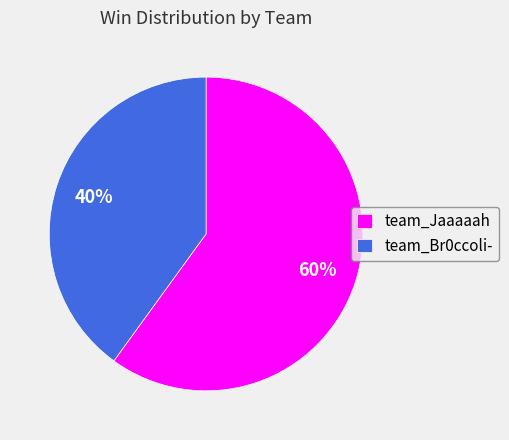

How many segments does this pie chart have?

2